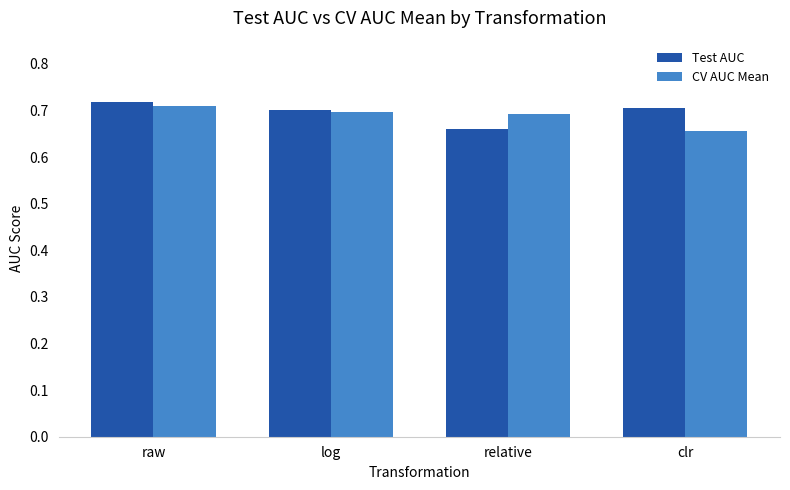

At how many categories does at least one series exceed 0?

4